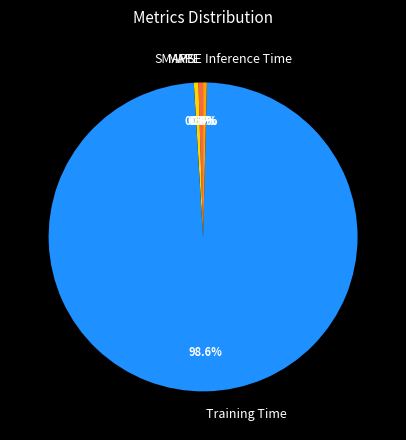

Which category has the biggest portion of the pie?

Training Time